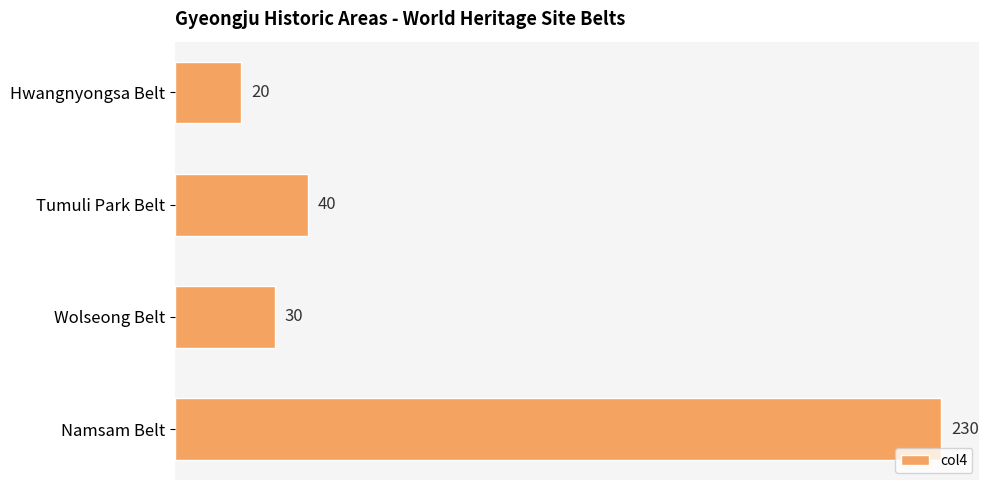

Reading top to bottom, extract all data points from this chart.

20	40	30	230